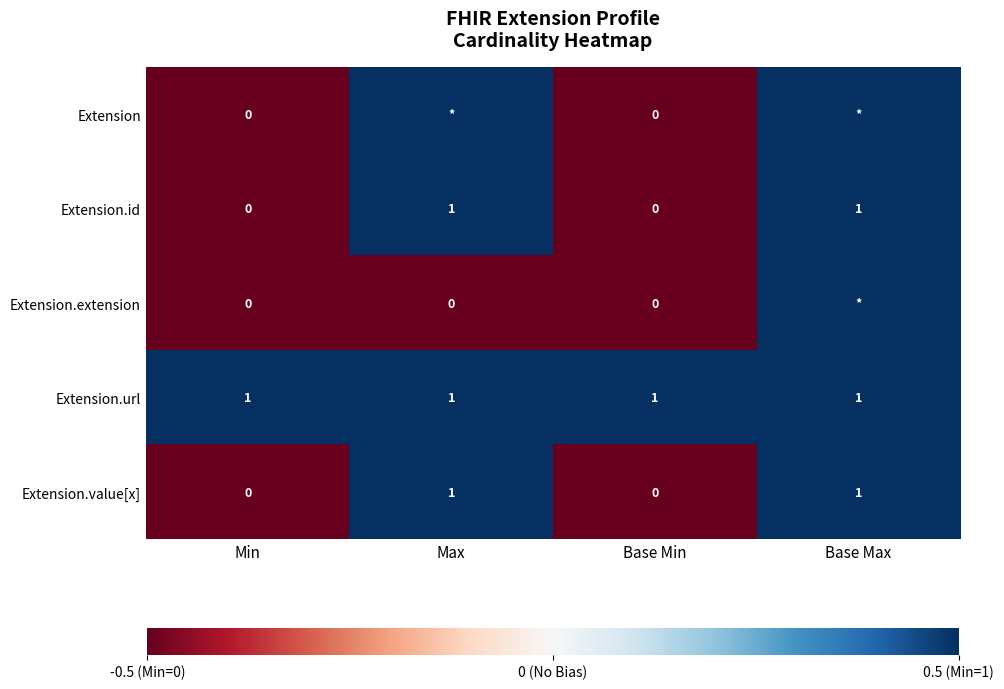

True or false: Extension.value[x] has a value of 0.1 at Max.

False